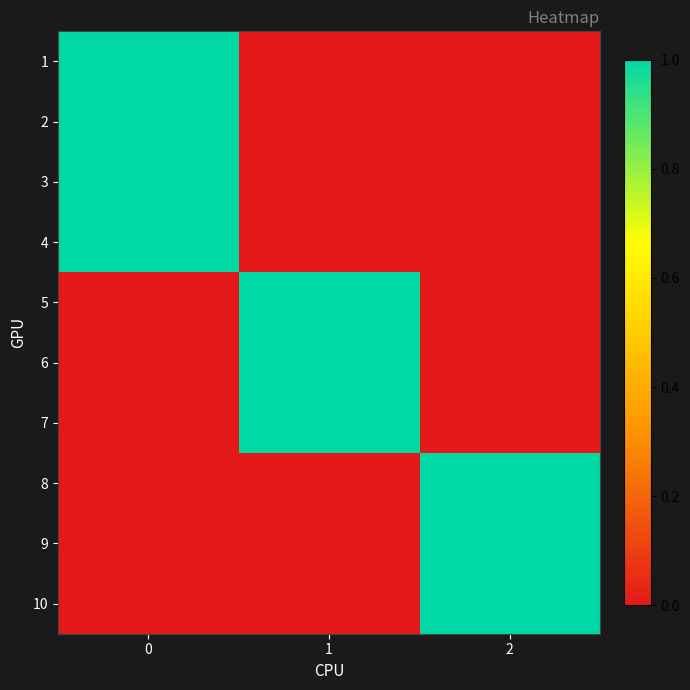

Reading right to left, what are all the values shown in this chart?

1: 2=0	1=0	0=1
2: 2=0	1=0	0=1
3: 2=0	1=0	0=1
4: 2=0	1=0	0=1
5: 2=0	1=1	0=0
6: 2=0	1=1	0=0
7: 2=0	1=1	0=0
8: 2=1	1=0	0=0
9: 2=1	1=0	0=0
10: 2=1	1=0	0=0